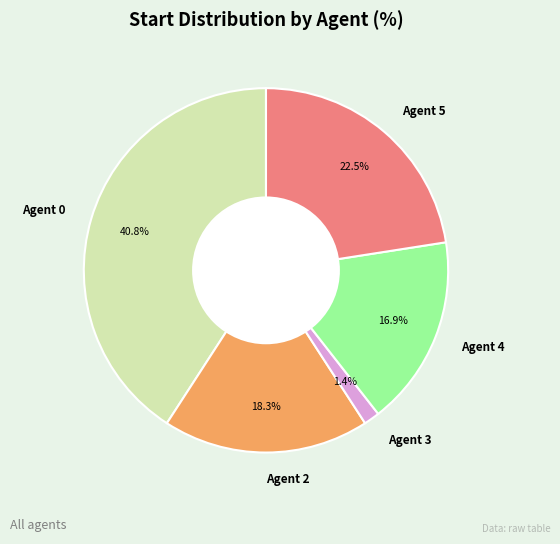

Does Agent 0 account for over 50% of the chart?

No